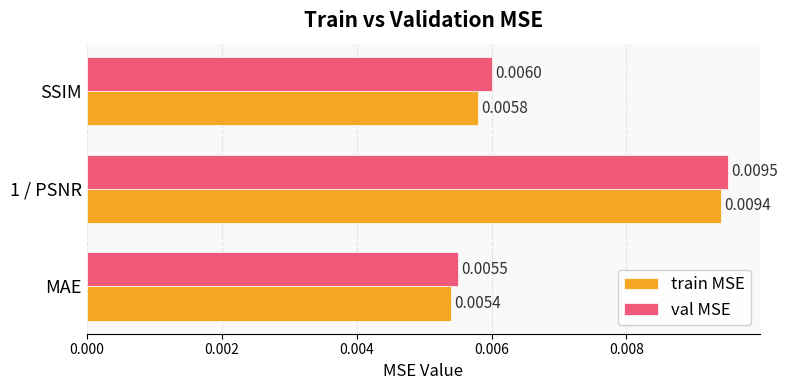

List the labels in order of train MSE value, smallest first.

MAE, SSIM, 1 / PSNR